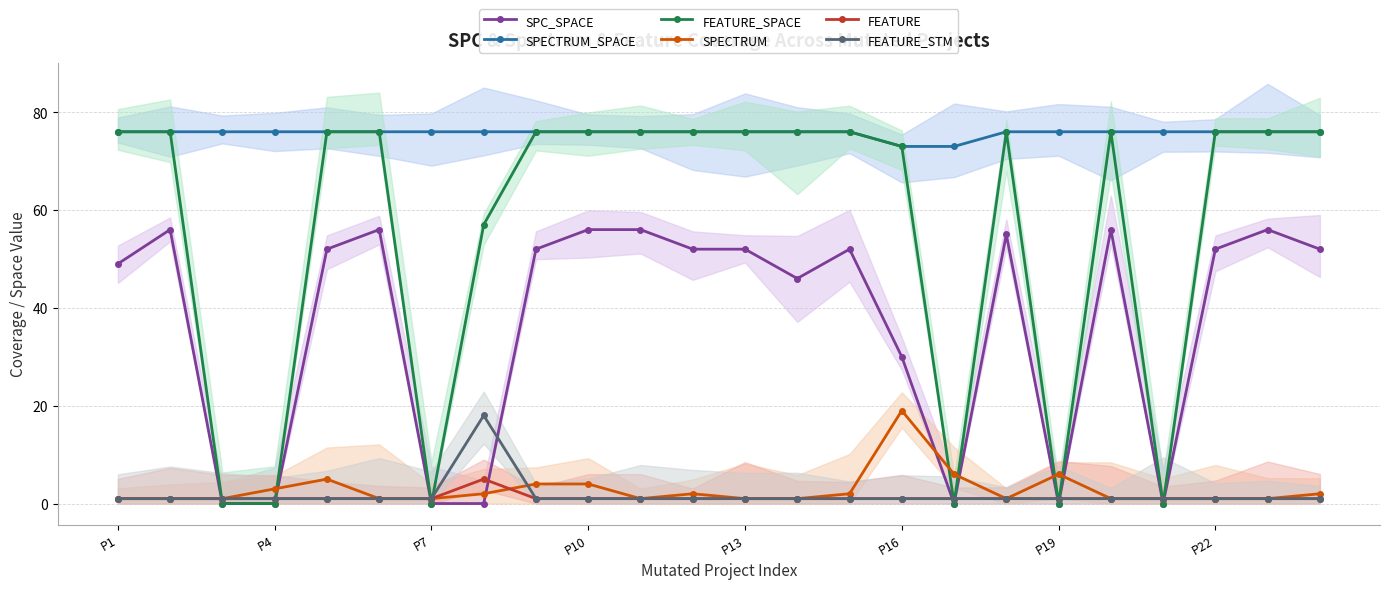

How many lines are shown in the chart?

6